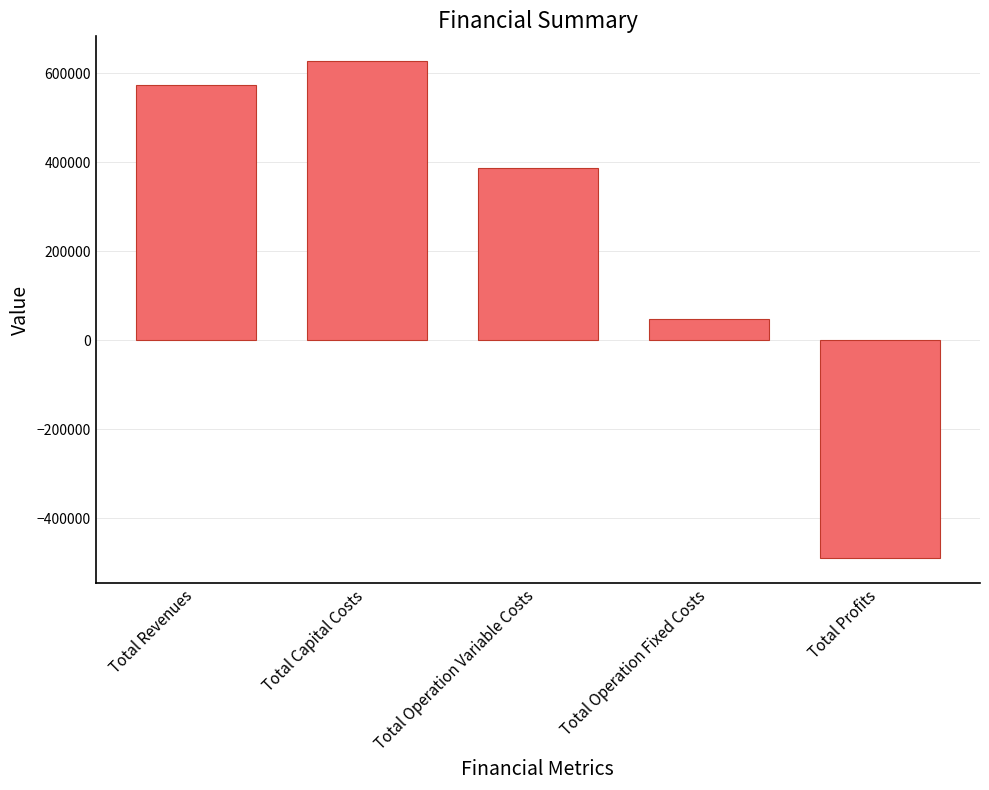

Reading left to right, what are all the values shown in this chart?

573095.8	627277.0	387669.9	47705.8	-489654.7